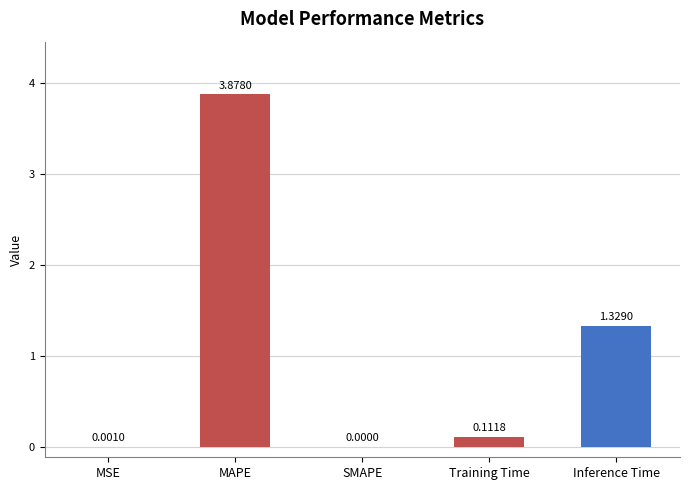

What is the change in value from MSE to Inference Time?

+1.3